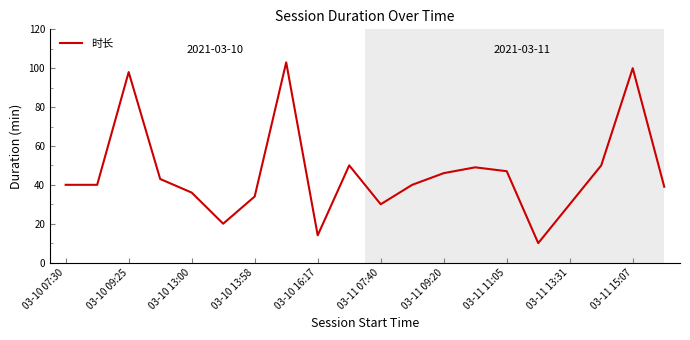

What is the maximum value shown in the chart?

103